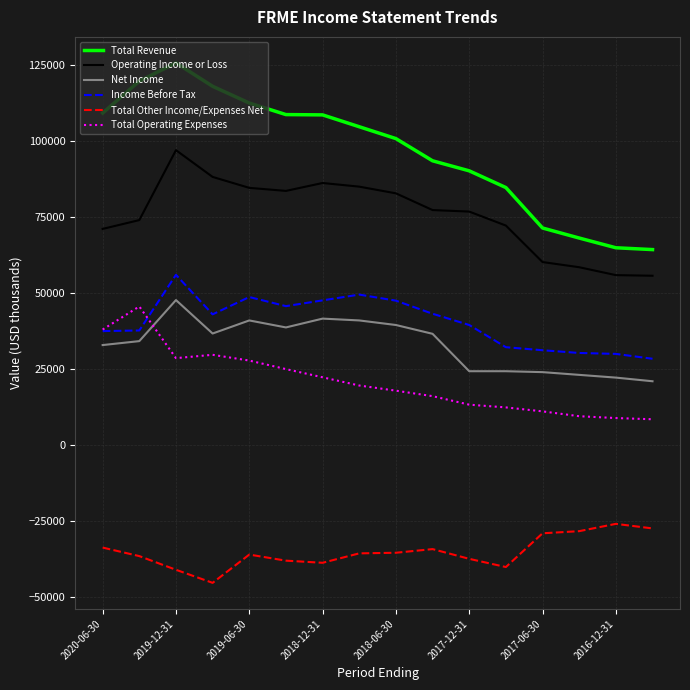

What is the maximum value shown in the chart?

125800